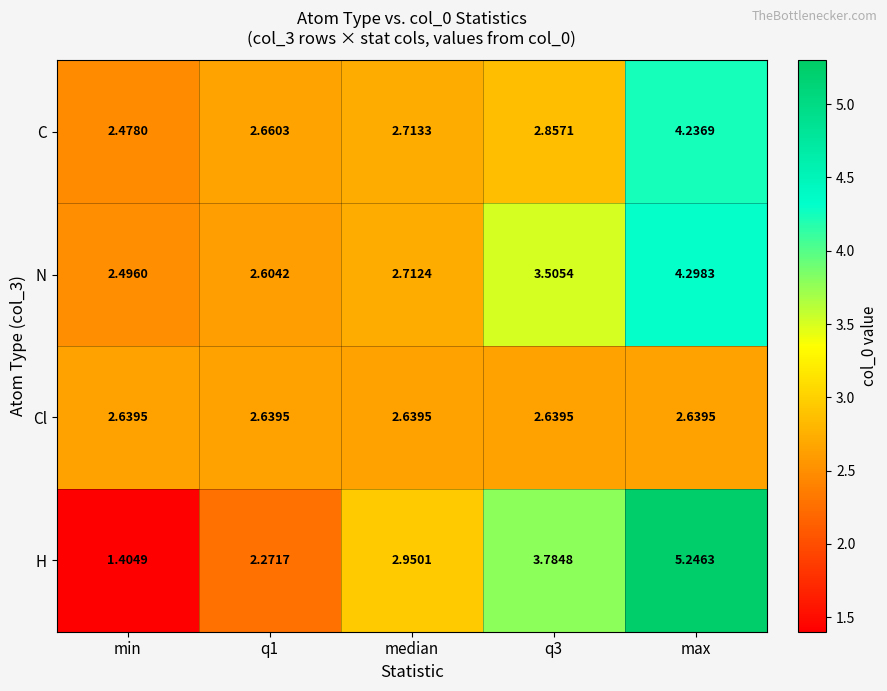

List the series in order of their peak value, lowest first.

Cl, C, N, H